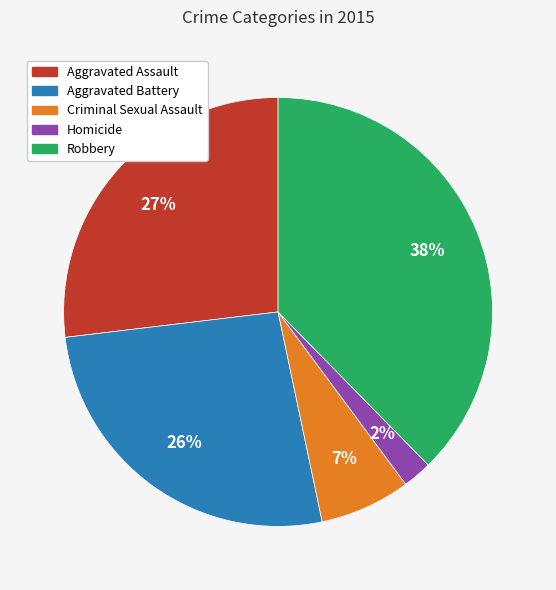

What is the smallest slice in the pie chart?

Homicide